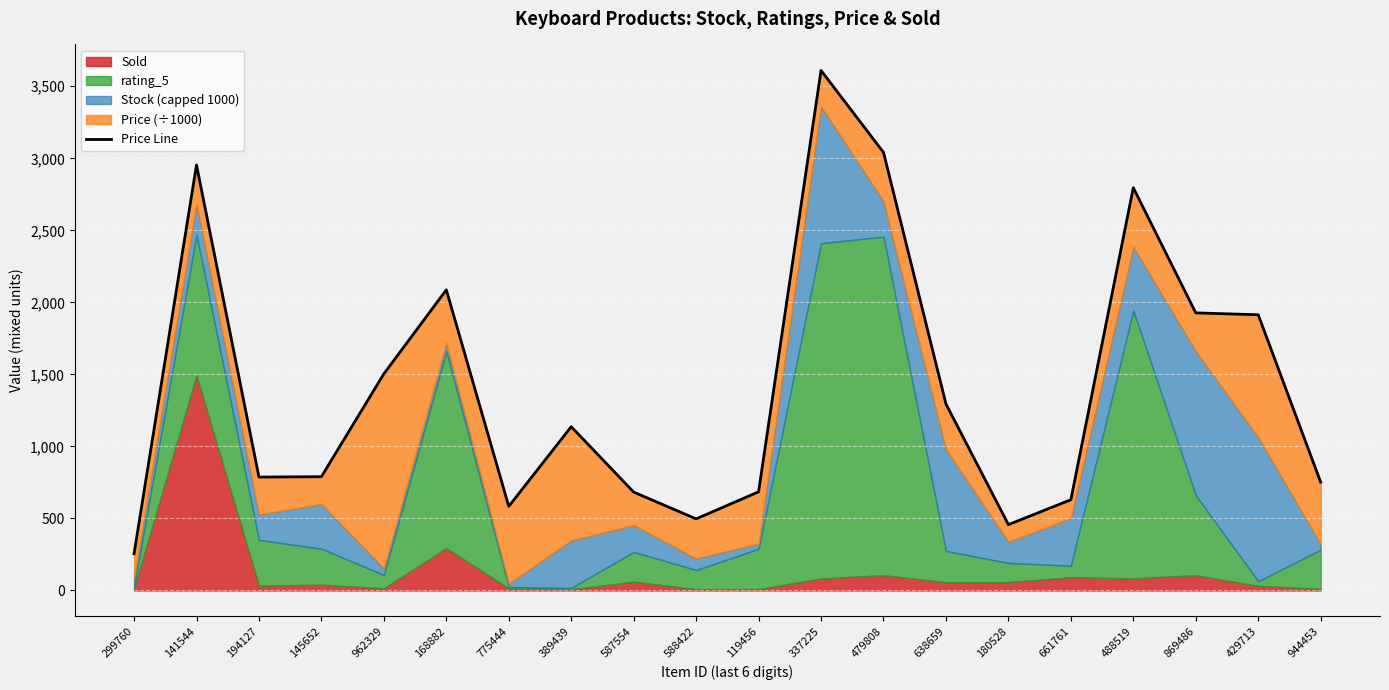

Reading right to left, transcribe all the data shown in this chart.

752.0	1914.0	1927.0	2796.0	630.0	457.0	1295.0	3041.0	3610.0	685.0	497.0	683.0	1137.0	584.0	2087.0	1504.0	789.9	787.0	2953.9	255.0